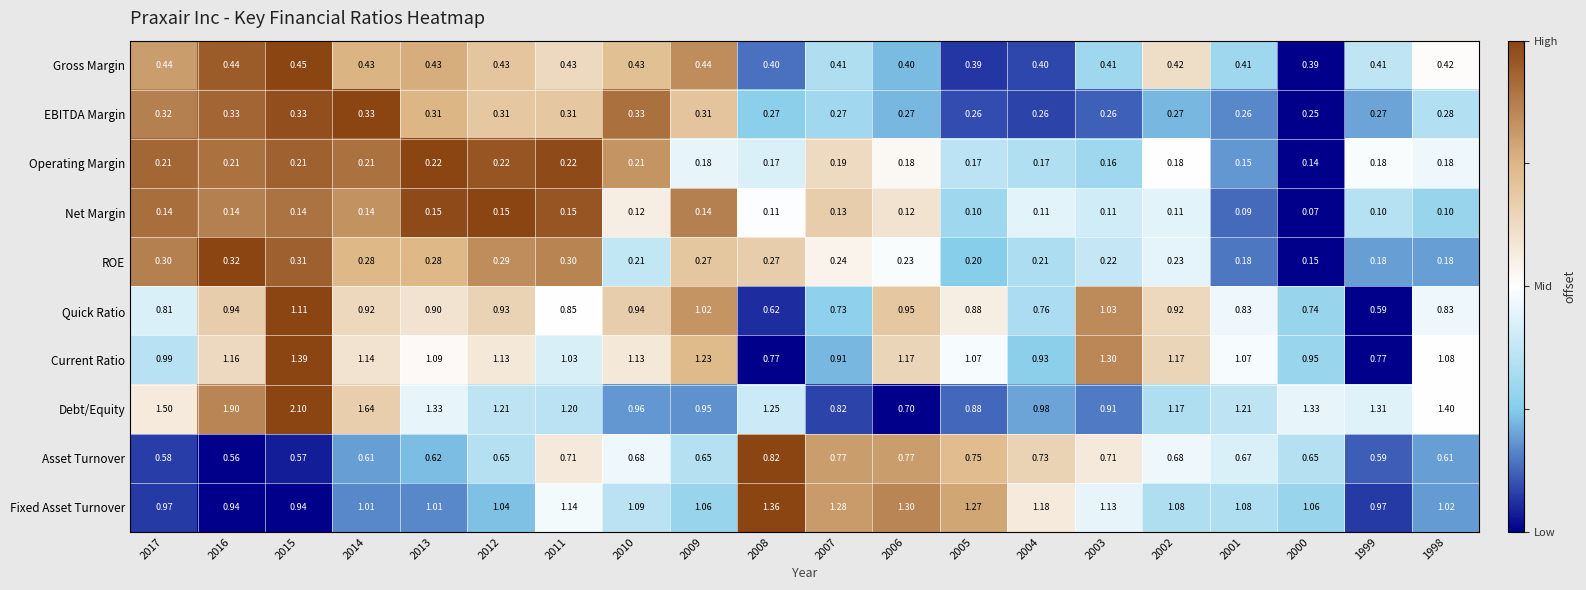

How many distinct data groups are displayed?

10